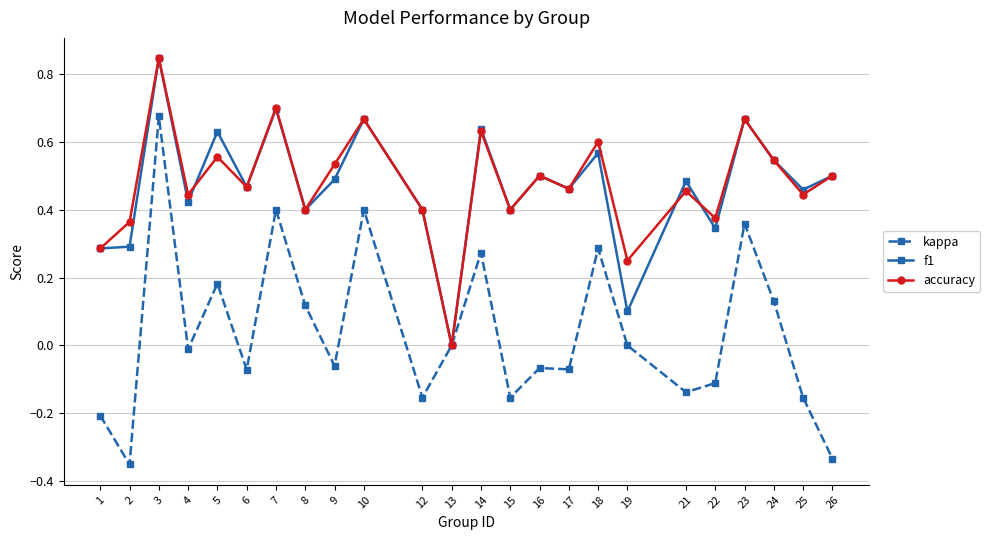

How many values in the f1 series exceed 0?

23